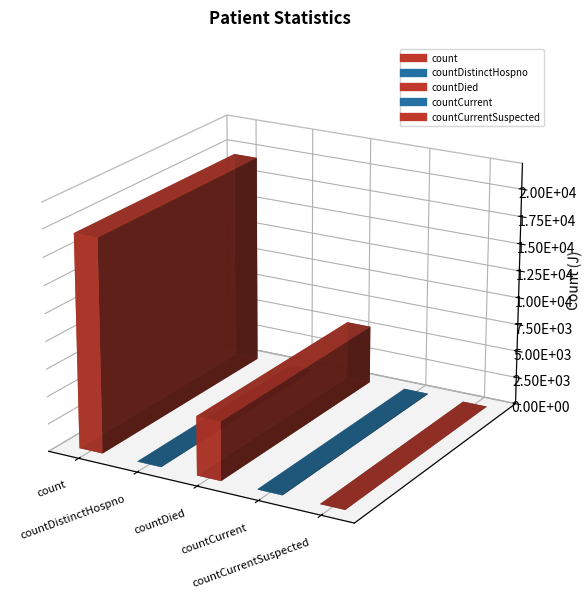

The value at count is 10188. True or false?

False